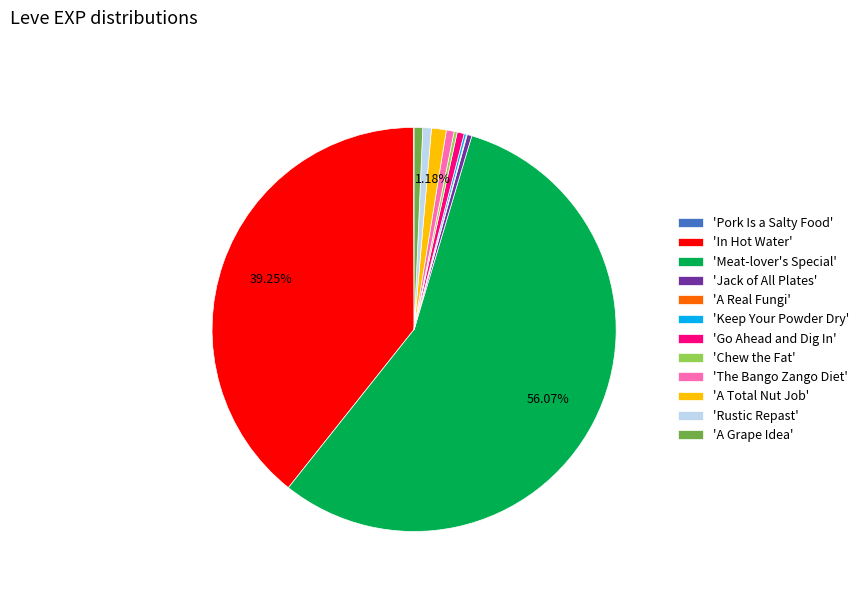

To the nearest percent, what is the difference between the largest and smallest slice percentages?

56%